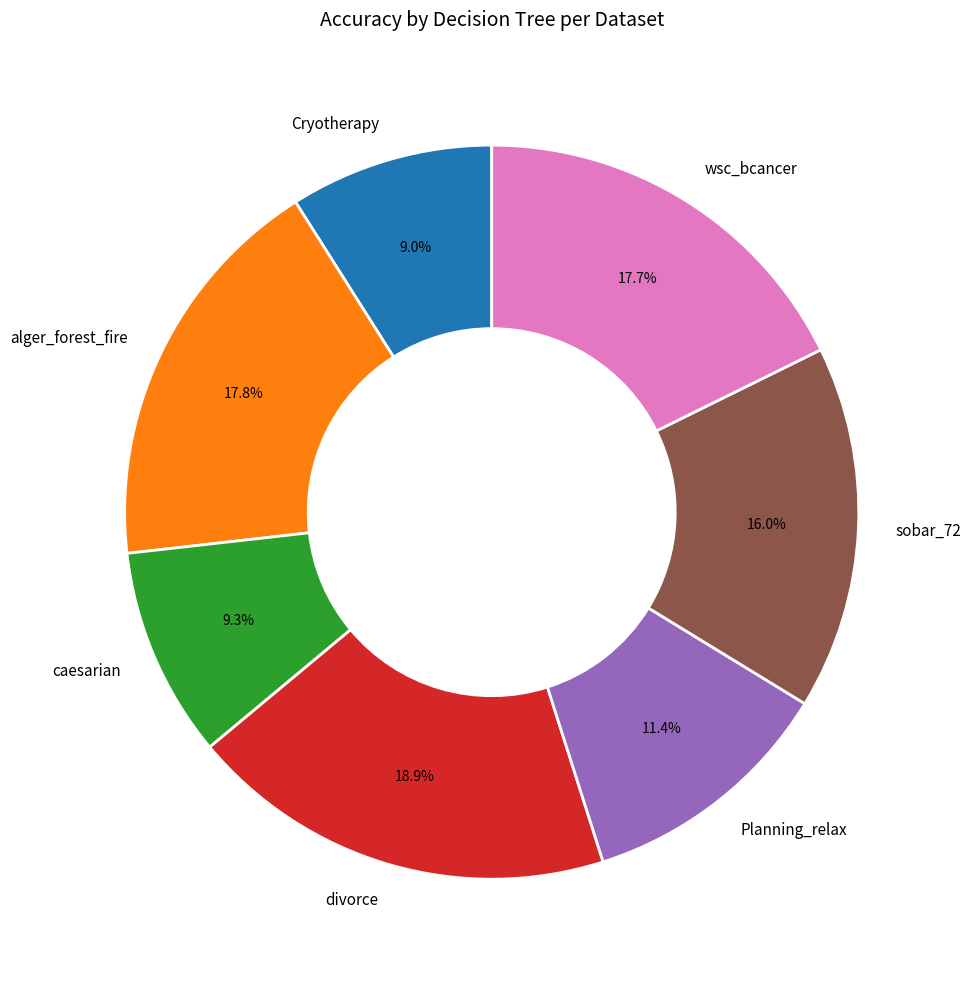

What percentage is NOT represented by wsc_bcancer?

82.3%